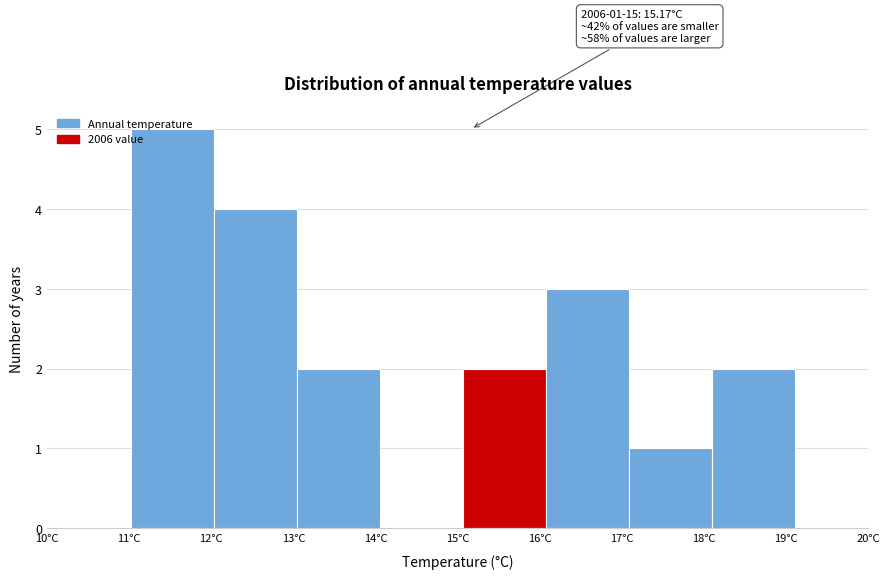

Which range on the x-axis has the tallest bar?

11.0 to 12.0